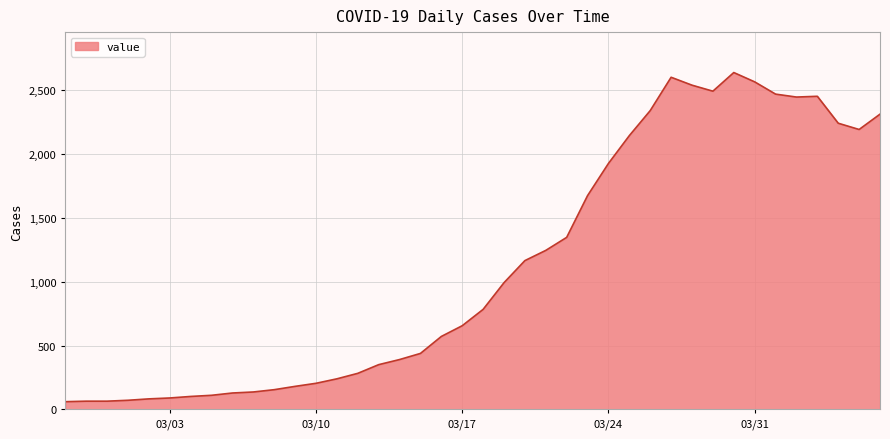

What is the smallest value displayed?

61